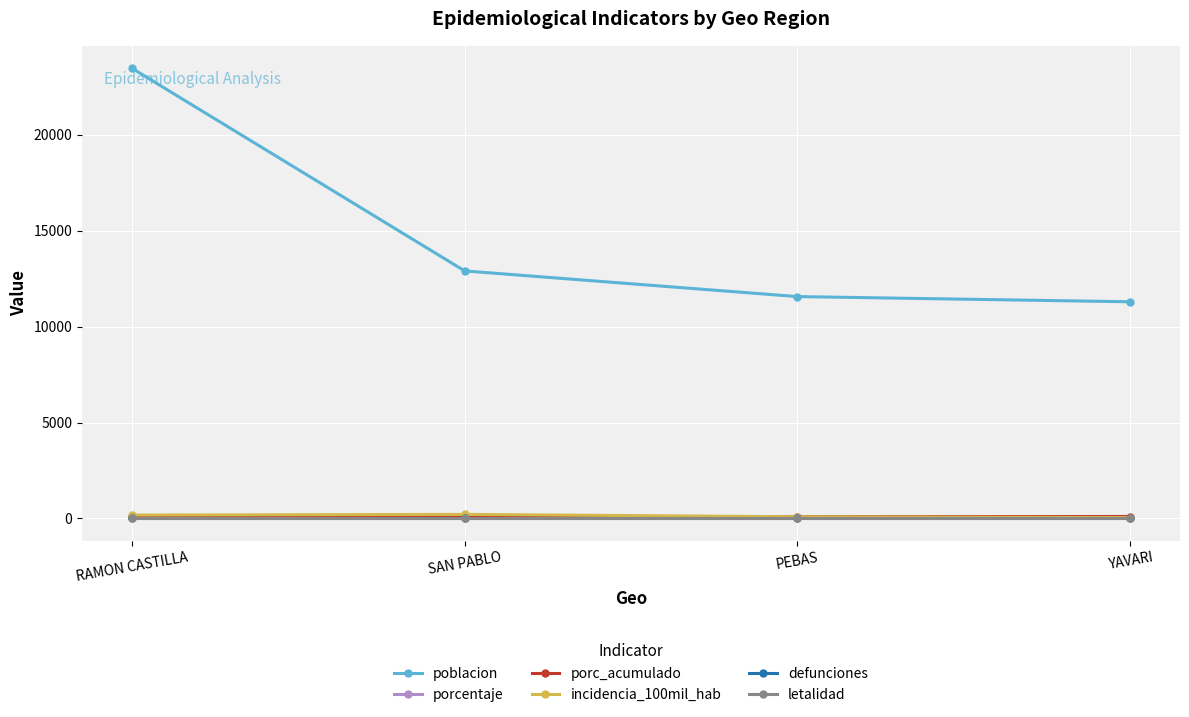

Does the chart have visible grid lines?

Yes